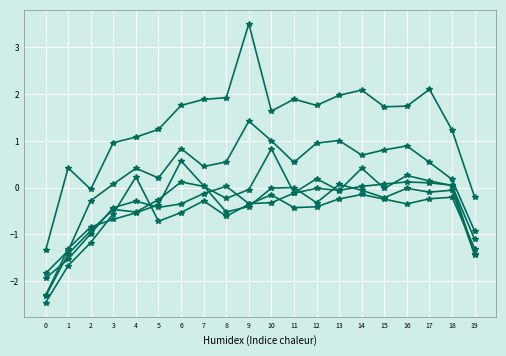

What is the spread (max minus min) of values at 7?

2.2